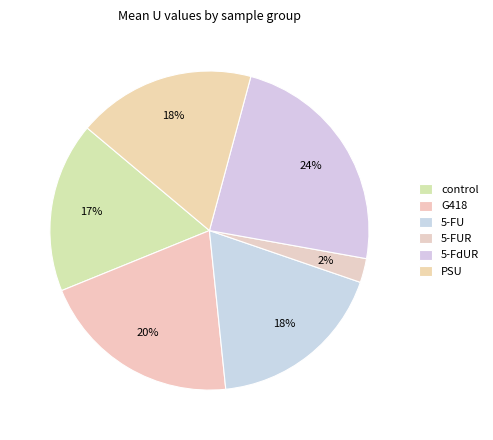

To the nearest percent, what is the average slice percentage?

17%